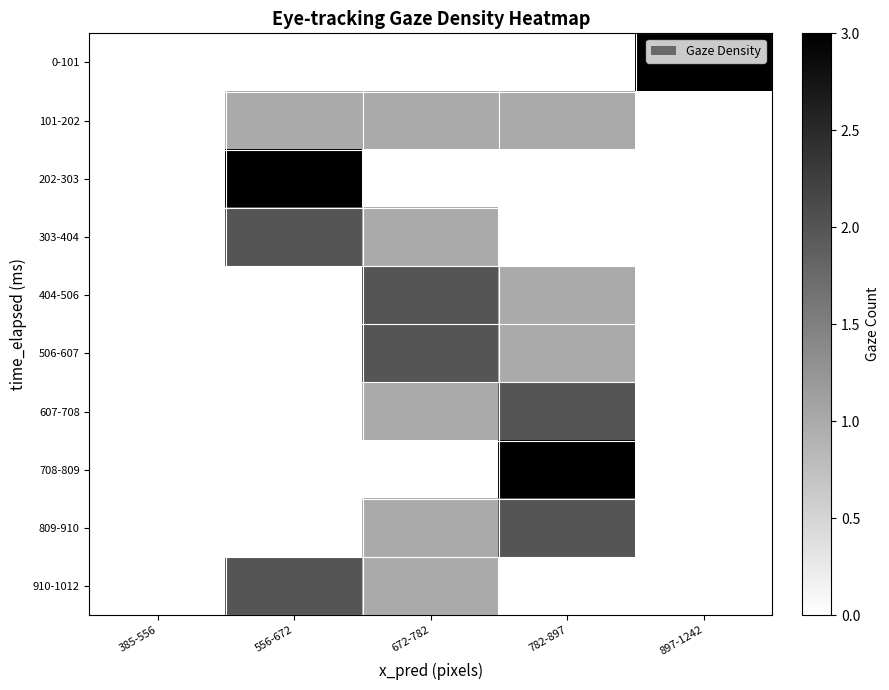

Reading left to right, transcribe all the data shown in this chart.

0-101: 385-556=0	556-672=0	672-782=0	782-897=0	897-1242=3
101-202: 385-556=0	556-672=1	672-782=1	782-897=1	897-1242=0
202-303: 385-556=0	556-672=3	672-782=0	782-897=0	897-1242=0
303-404: 385-556=0	556-672=2	672-782=1	782-897=0	897-1242=0
404-506: 385-556=0	556-672=0	672-782=2	782-897=1	897-1242=0
506-607: 385-556=0	556-672=0	672-782=2	782-897=1	897-1242=0
607-708: 385-556=0	556-672=0	672-782=1	782-897=2	897-1242=0
708-809: 385-556=0	556-672=0	672-782=0	782-897=3	897-1242=0
809-910: 385-556=0	556-672=0	672-782=1	782-897=2	897-1242=0
910-1012: 385-556=0	556-672=2	672-782=1	782-897=0	897-1242=0